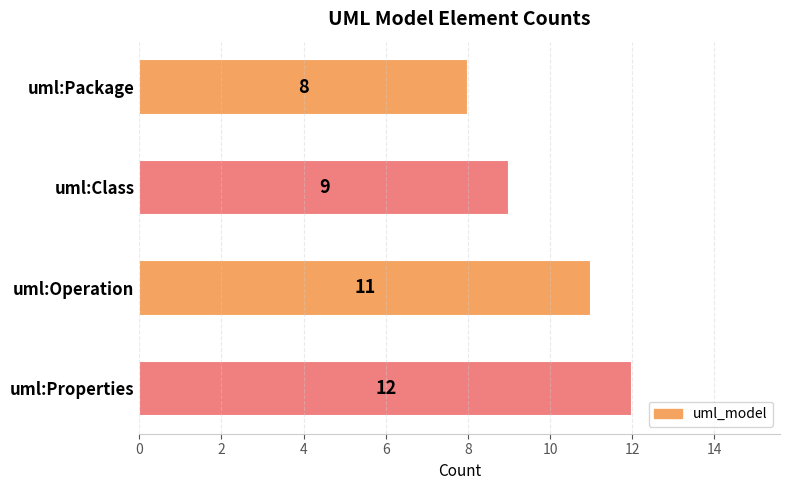

What is the difference between the maximum and minimum values?

4